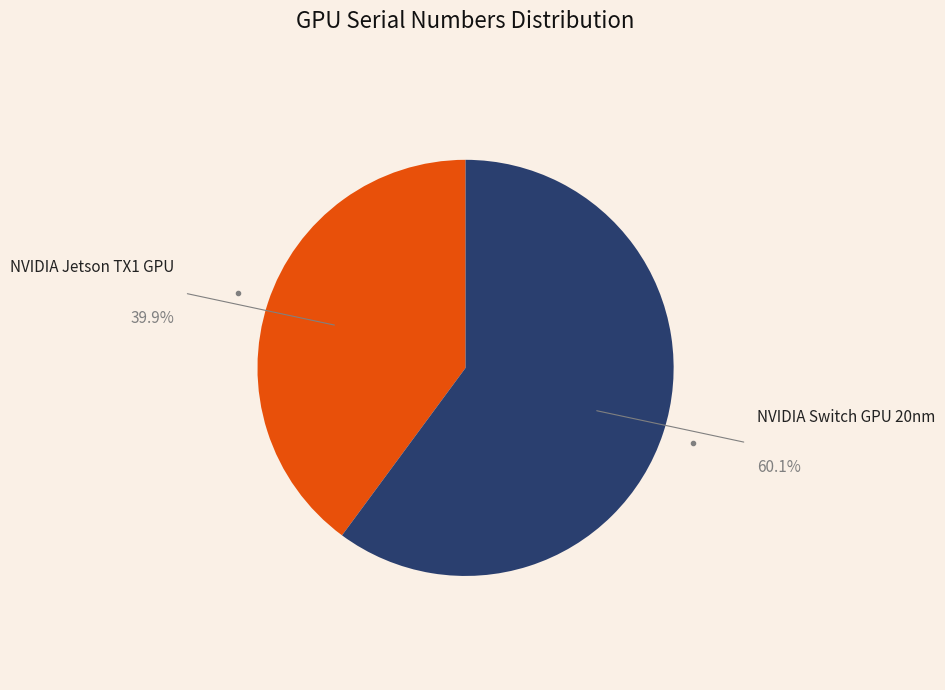

Is there any slice that represents more than half of the pie?

Yes